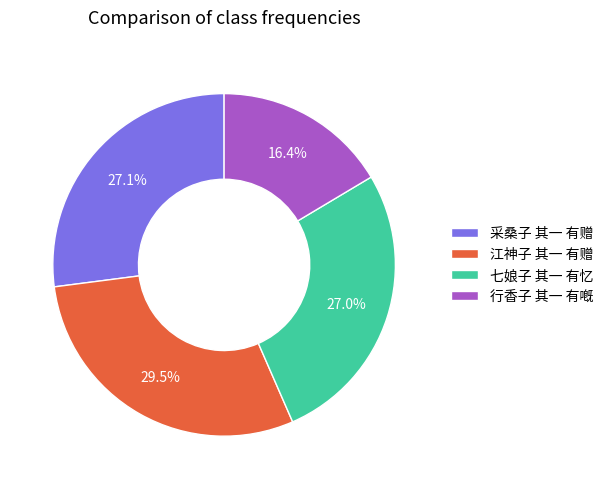

Which has a higher value, 江神子 其一 有赠 or 七娘子 其一 有忆?

江神子 其一 有赠